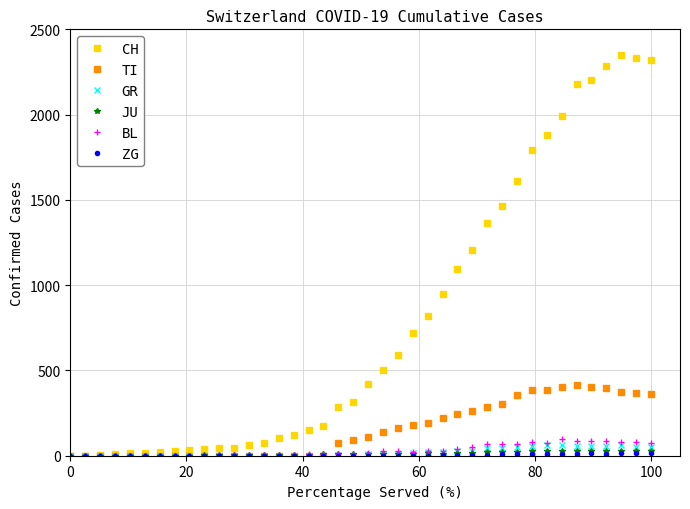

Which series has the largest total across all categories?

CH